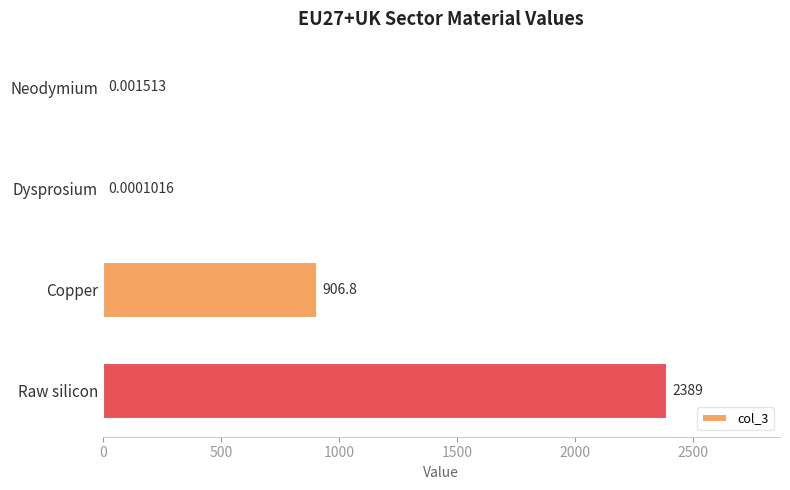

At which label is the value closest to 1194?

Copper